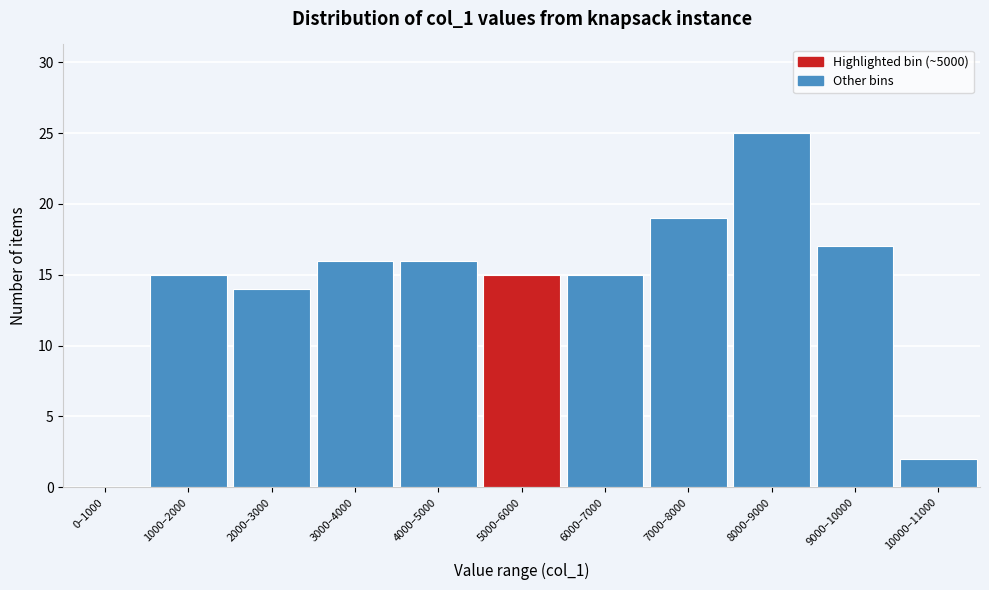

Reading left to right, list all the values displayed in this chart.

0–1000=0	1000–2000=15	2000–3000=14	3000–4000=16	4000–5000=16	5000–6000=15	6000–7000=15	7000–8000=19	8000–9000=25	9000–10000=17	10000–11000=2